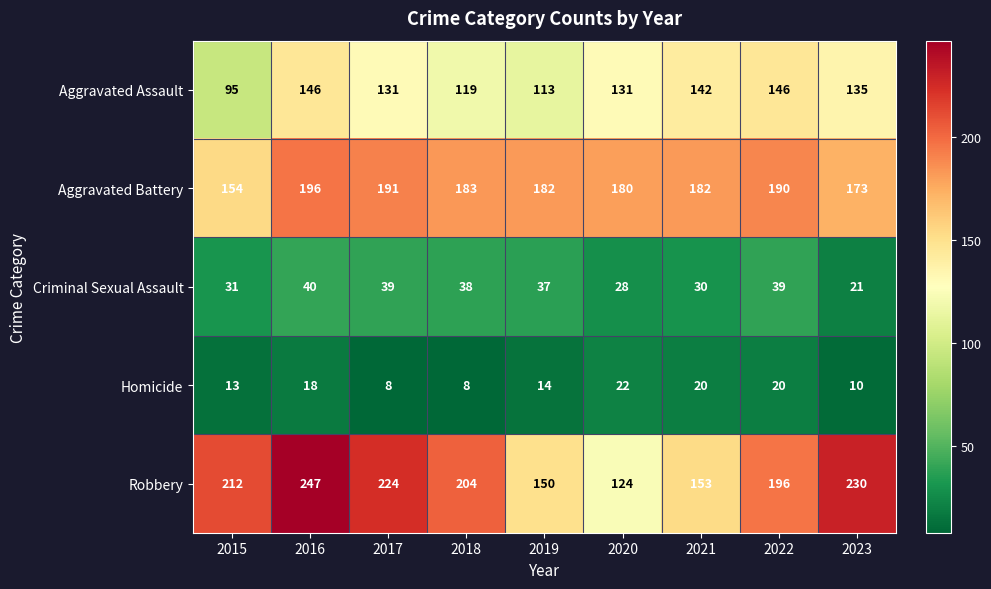

True or false: Homicide has a value of 20 at 2015.

False